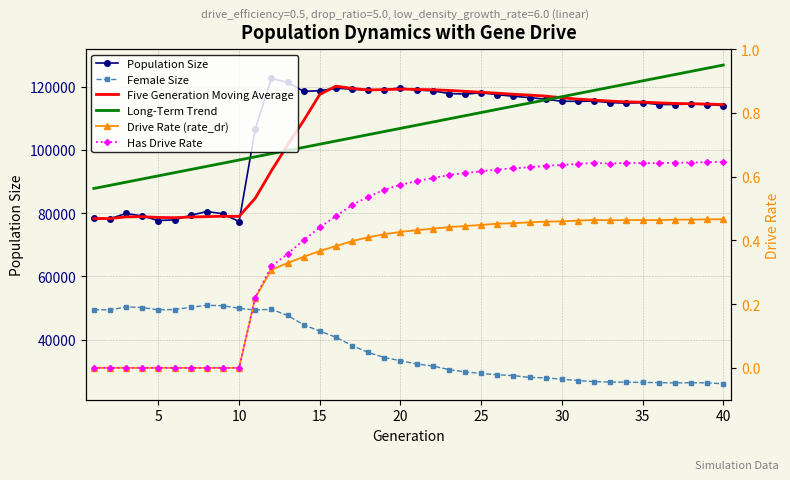

Rank the series by their maximum value, from highest to lowest.

Long-Term Trend, Population Size, Five Generation Moving Average, Female Size, Has Drive Rate, Drive Rate (rate_dr)